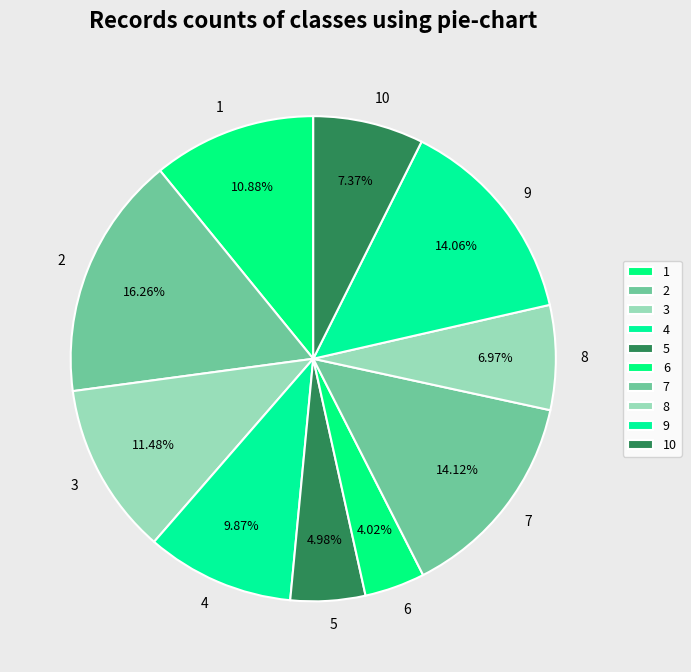

Approximately how many times larger is the value at 8 compared to 7?

0.5